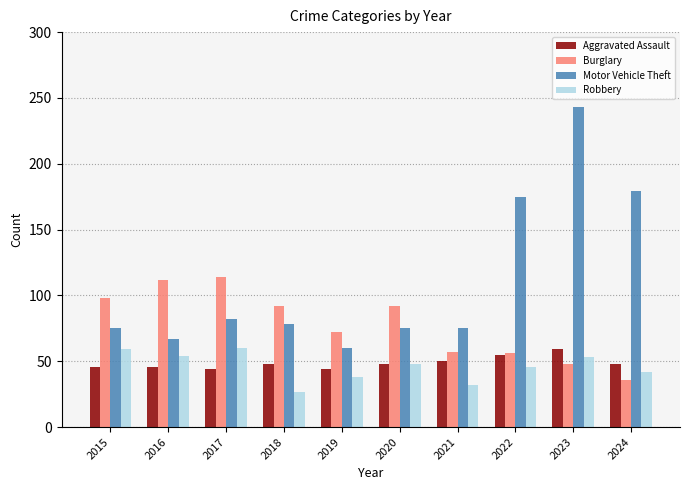

What is the difference between the maximum and minimum values in the Aggravated Assault series?

15